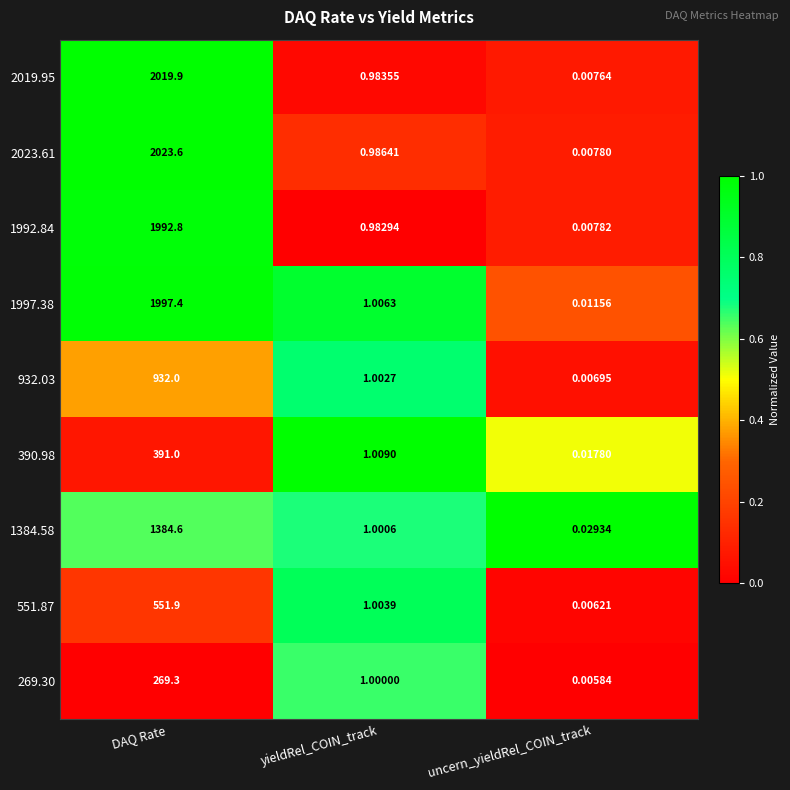

At which category does the chart reach its minimum across all series?

uncern_yieldRel_COIN_track